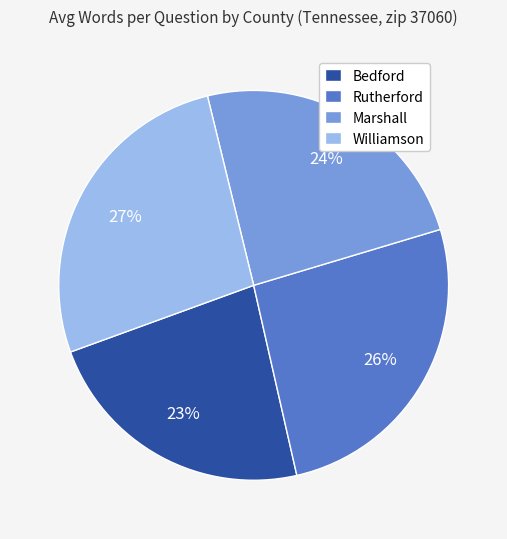

What percentage is the Marshall slice, to the nearest percent?

24%